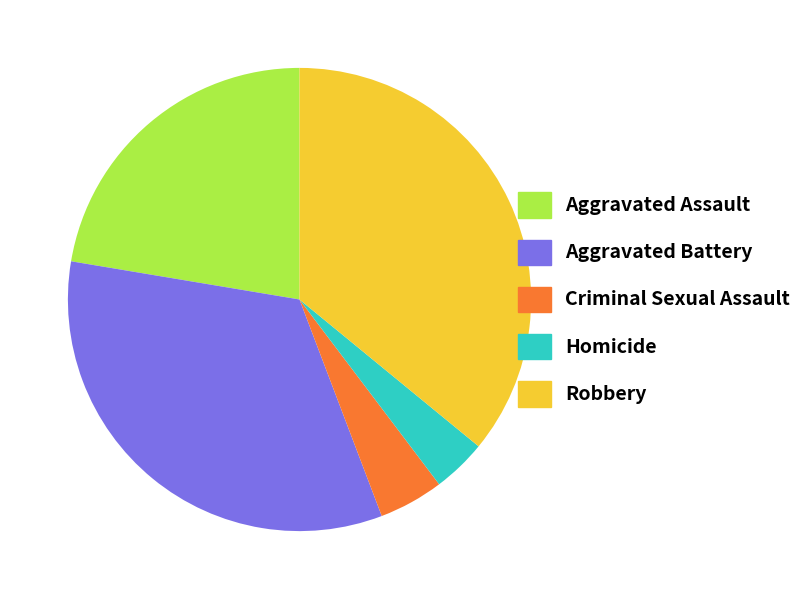

Is Aggravated Assault the majority of the pie?

No